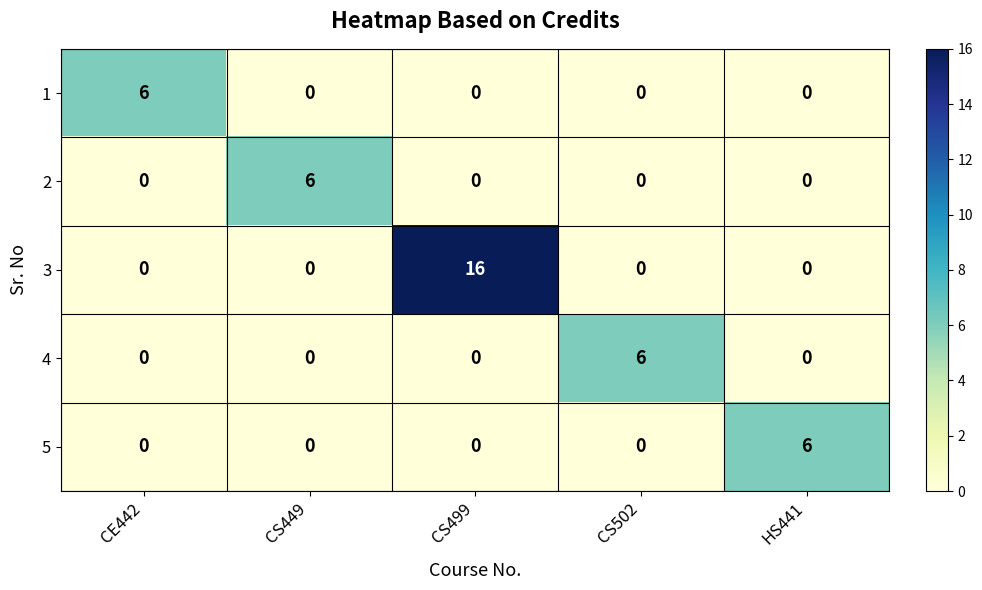

Which series has the largest range (max minus min)?

3